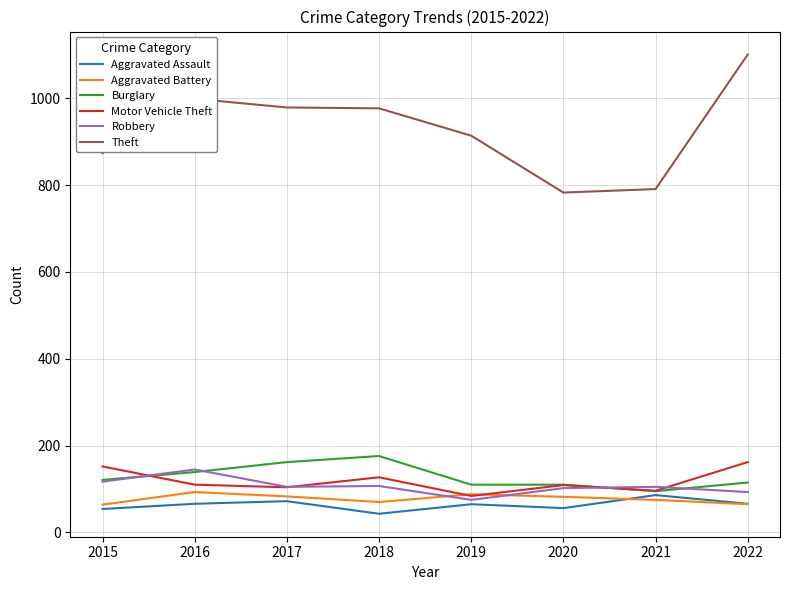

Is it true that Theft equals 977 at 2018?

True